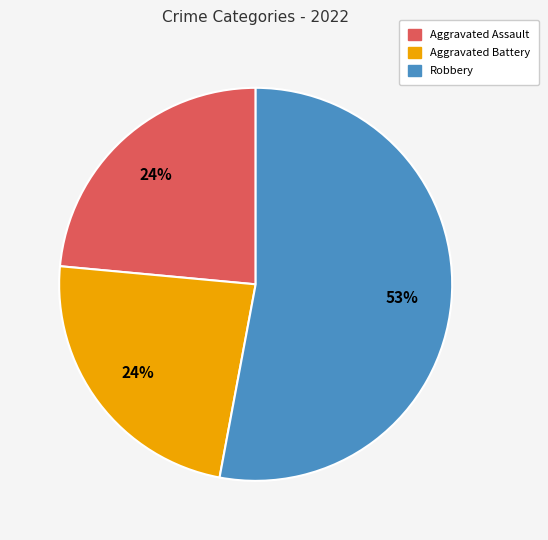

Does any single category account for the majority?

Yes